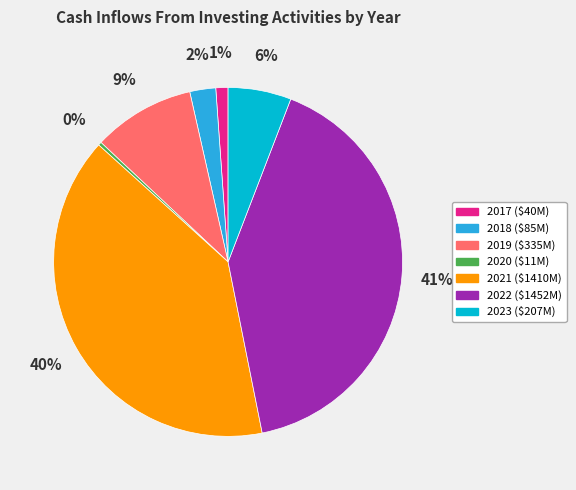

What is the smallest slice in the pie chart?

2020